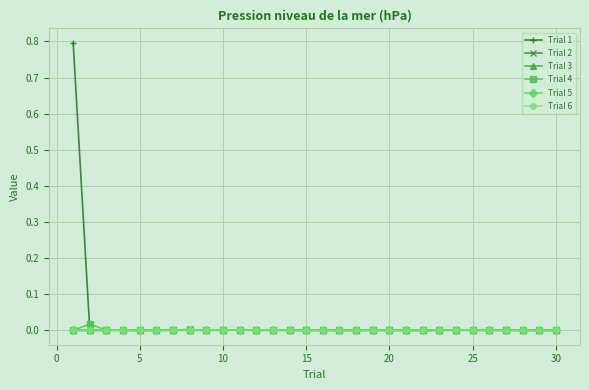

What is the maximum value shown in the chart?

0.8